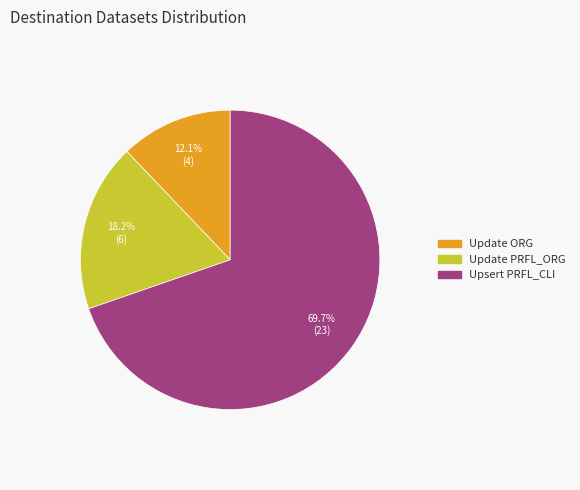

Between Upsert PRFL_CLI and Update PRFL_ORG, which is larger?

Upsert PRFL_CLI